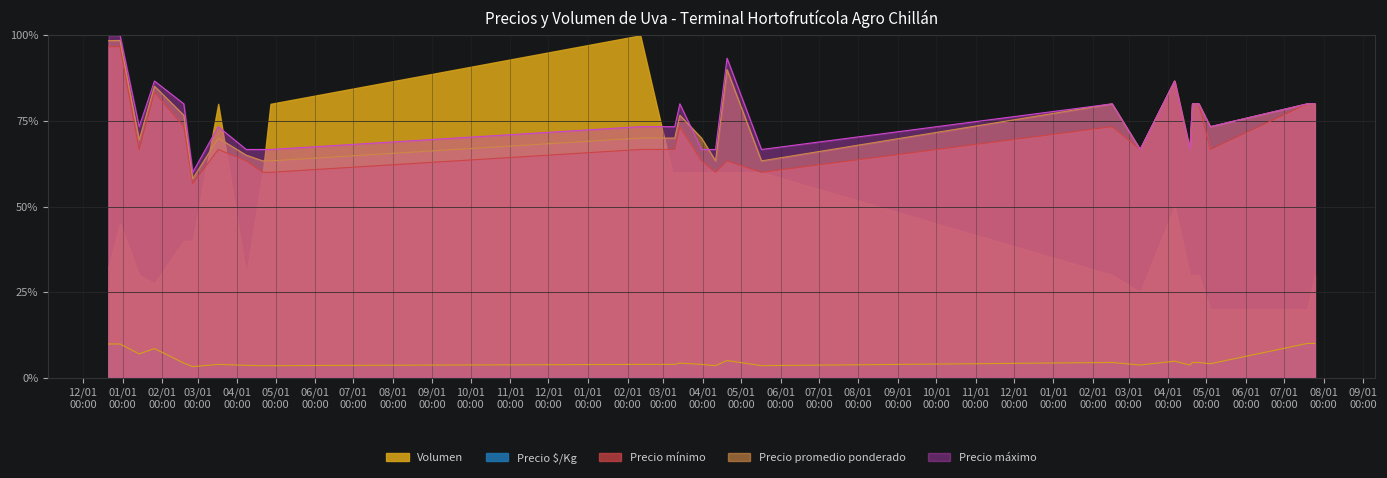

What is the difference between the Precio $/Kg values at 2023-04-06 and 2023-07-25?

5.2